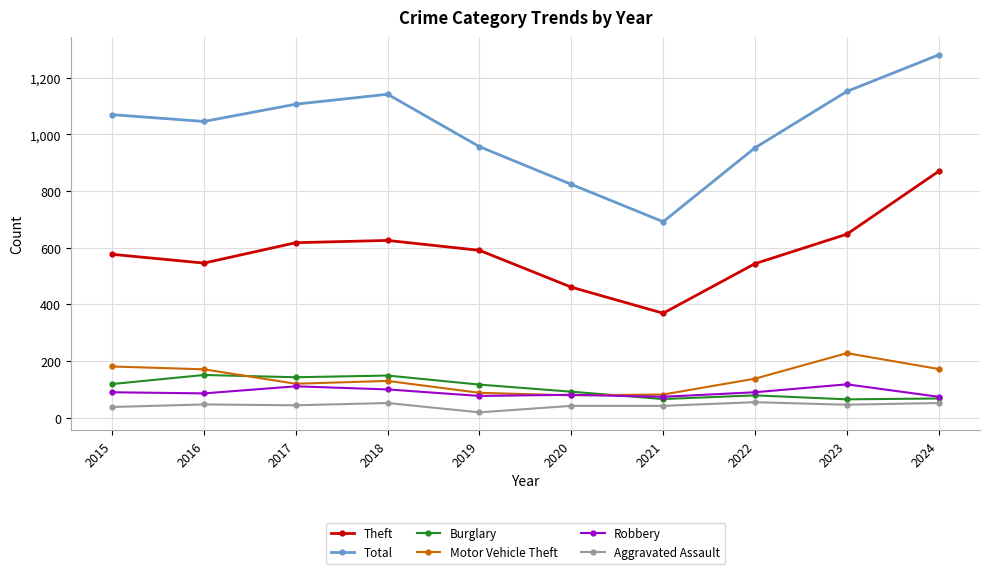

How many interior local peaks does the Total series have?

1